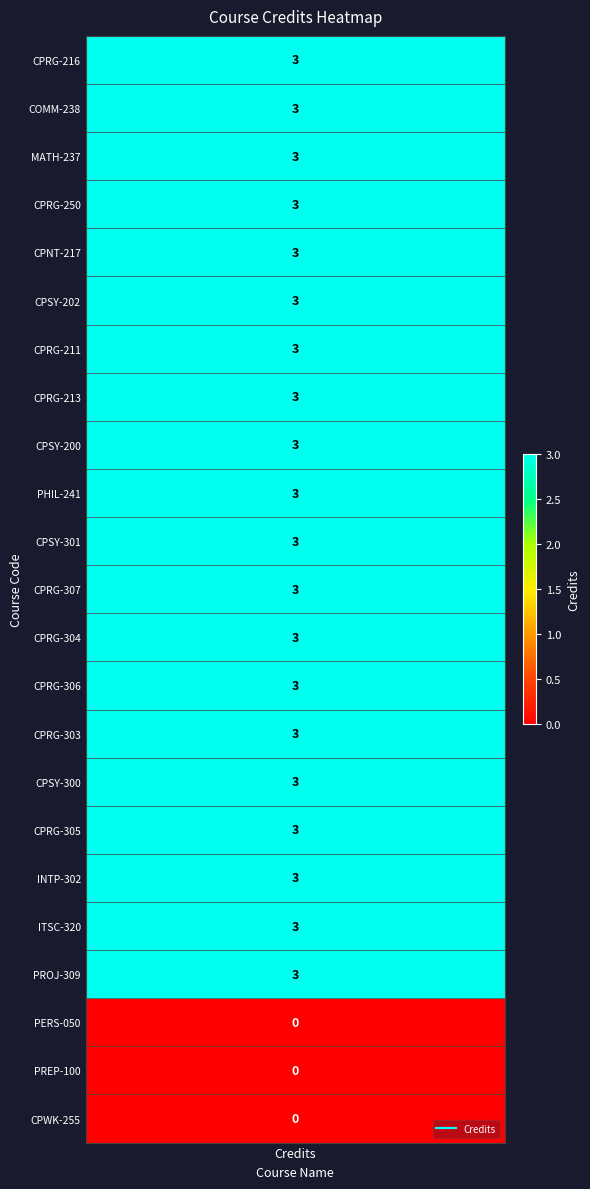

Which has a higher value, 18 or 2?

18